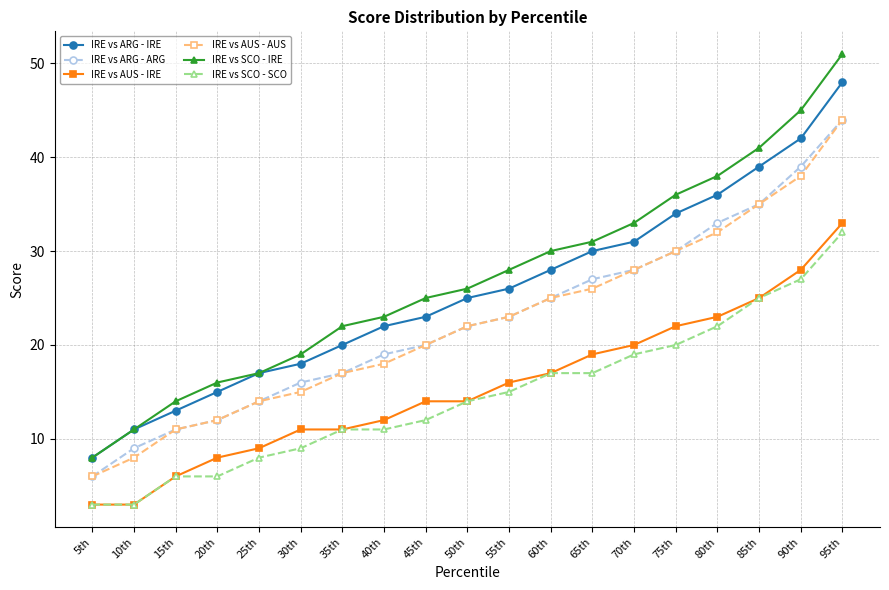

What is the label of the 19th point from the right?

5th